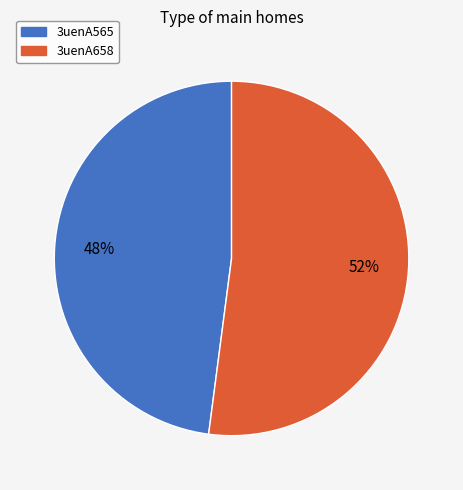

True or false: 3uenA565 accounts for 48% of the total.

True